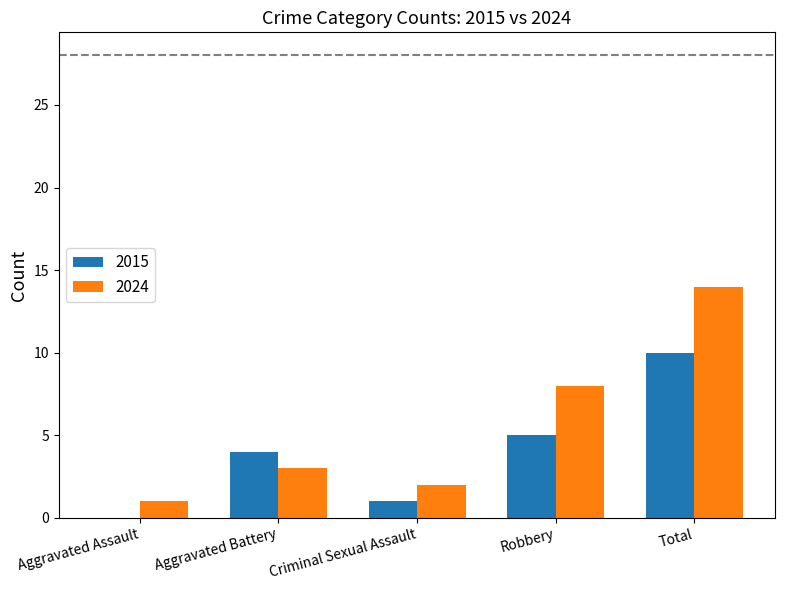

What is the approximate value of 2024 at Robbery?

8